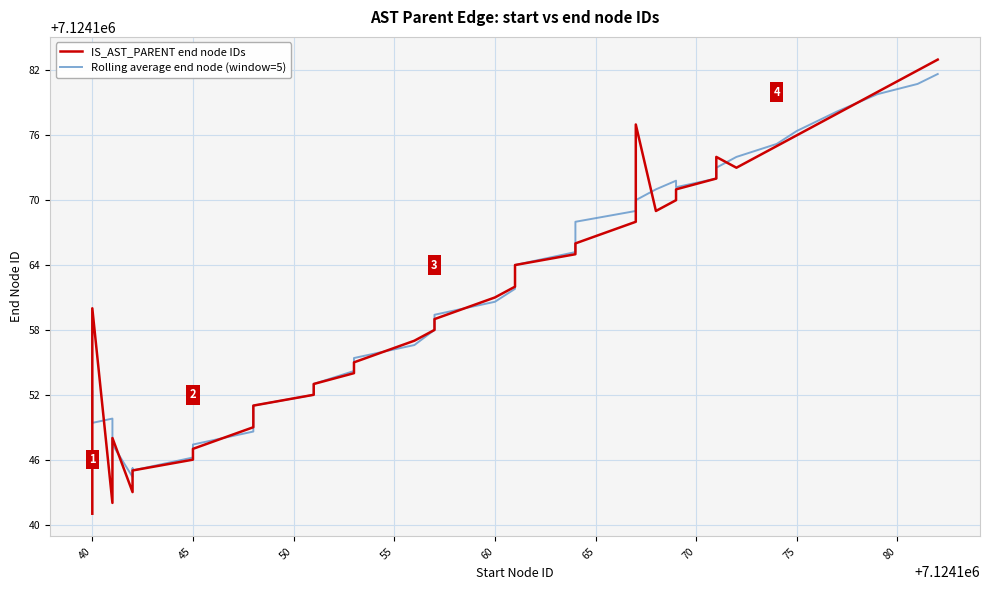

At how many categories does at least one series exceed 7124148?

34